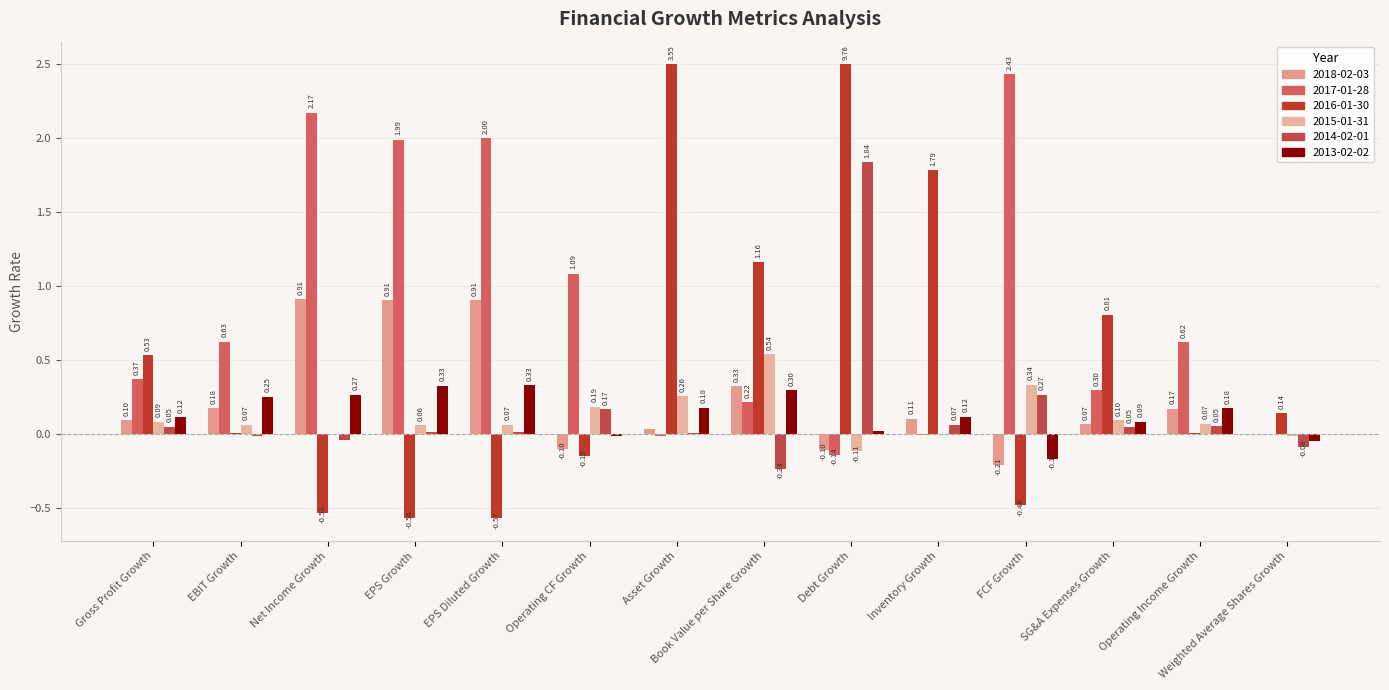

How many groups of bars are there?

14